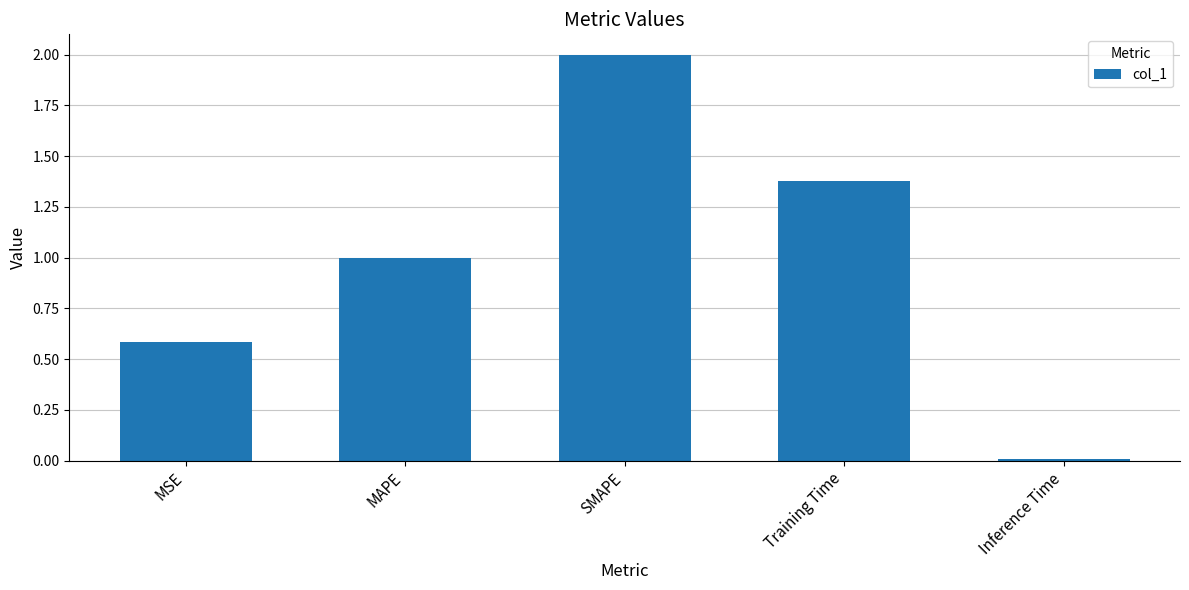

How many bars are there in total?

5